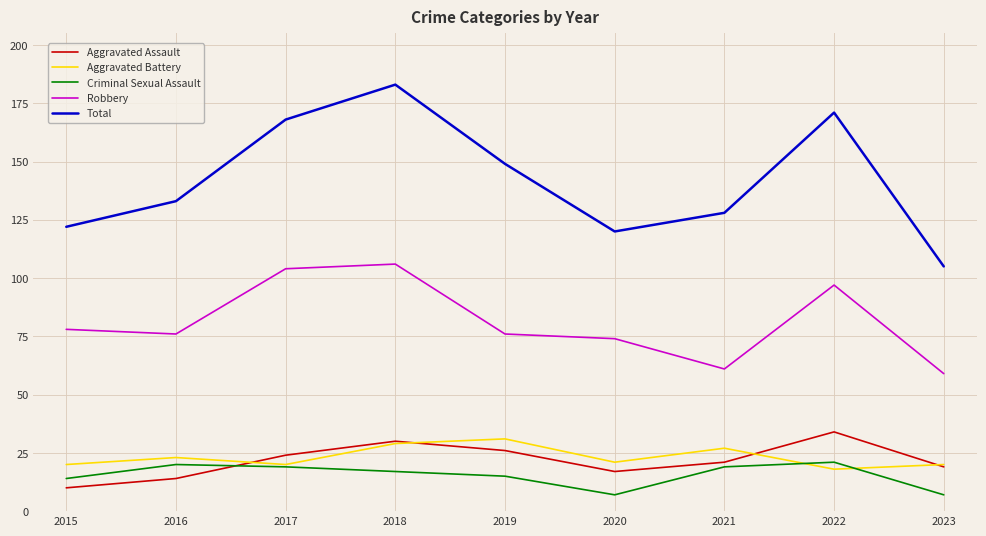

What is the sum of the Aggravated Battery values at 2019 and 2020?

52